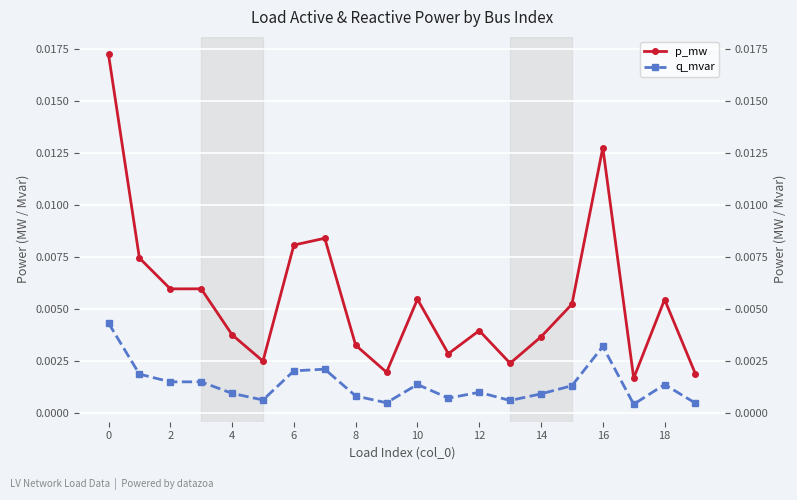

At how many categories does at least one series exceed 0?

20